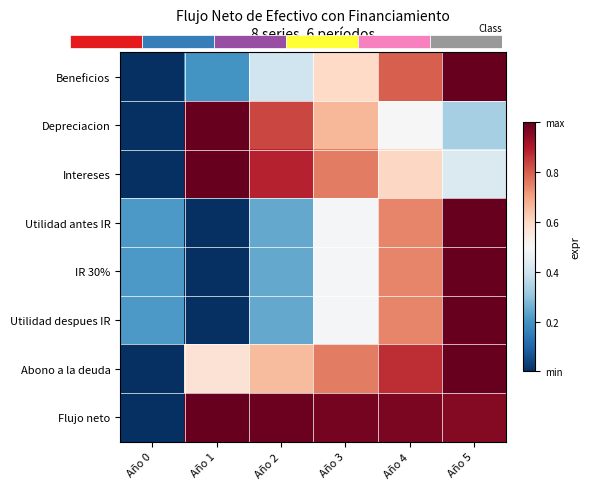

What is the average value of the Beneficios series?

0.5